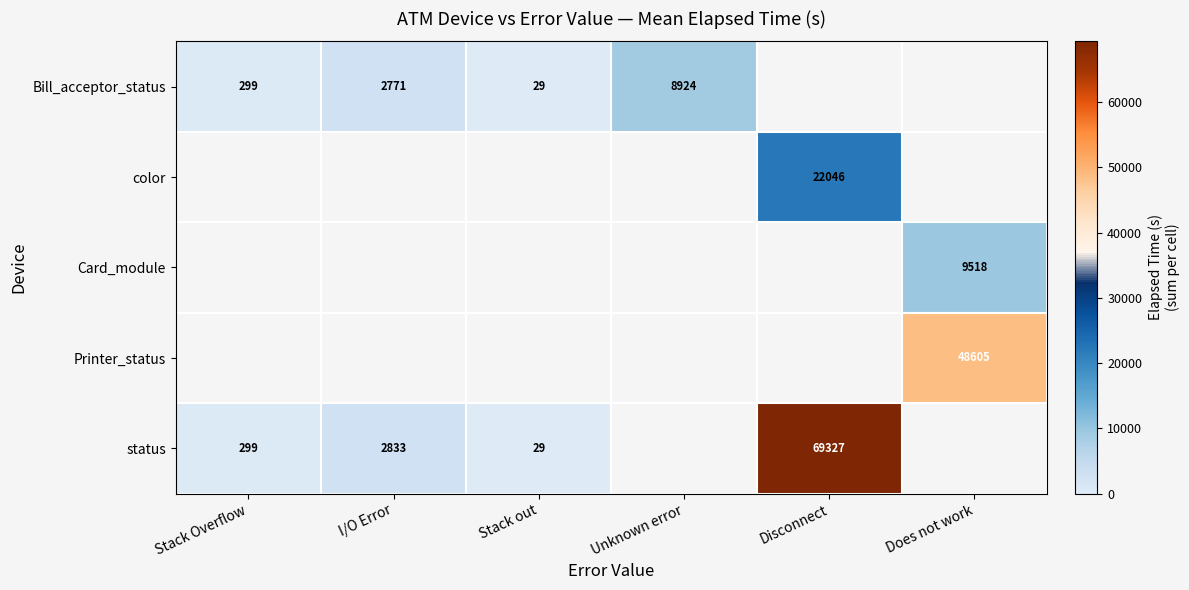

Count the number of data series in this chart.

5